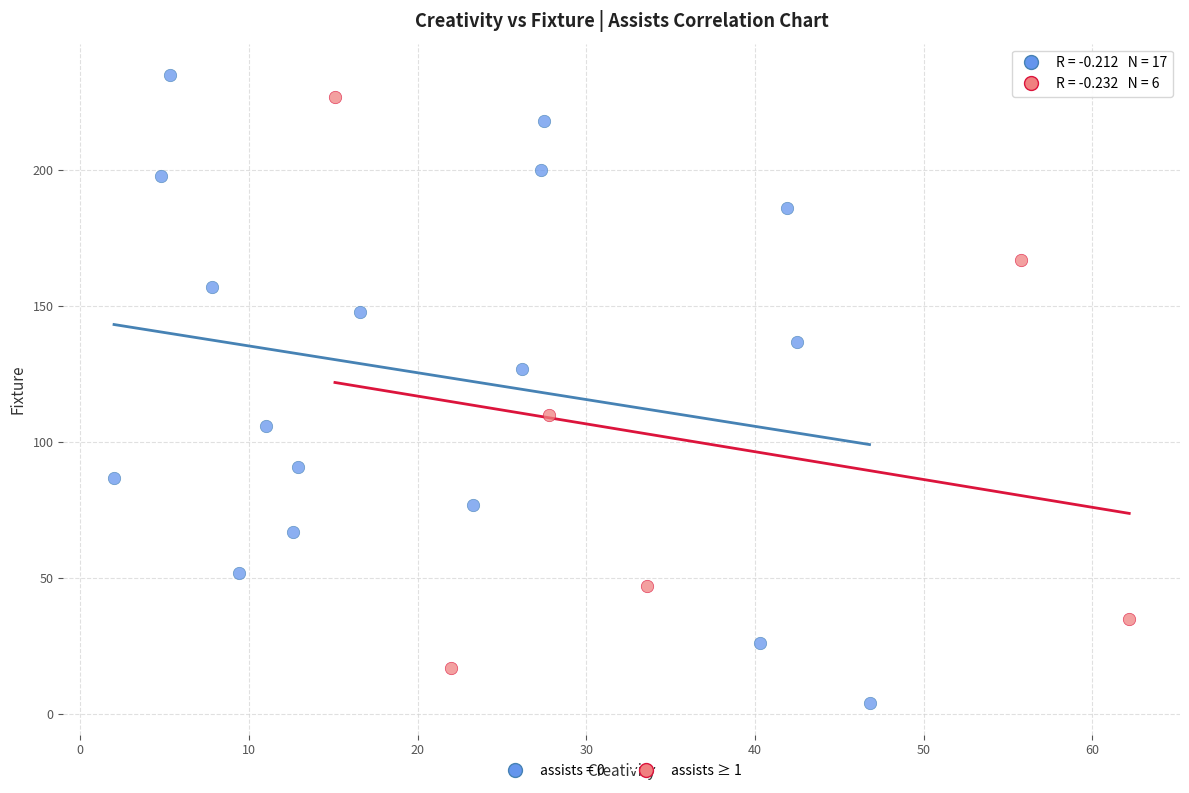

Which series has the largest Y range (max minus min)?

assists = 0